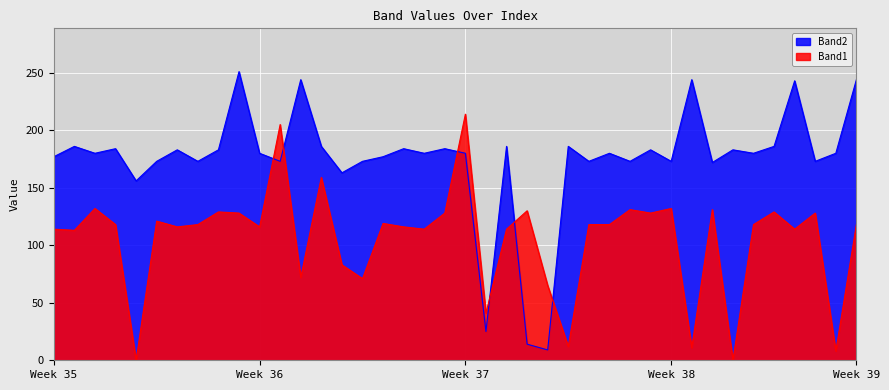

What is the label of the 31st point from the right?

9